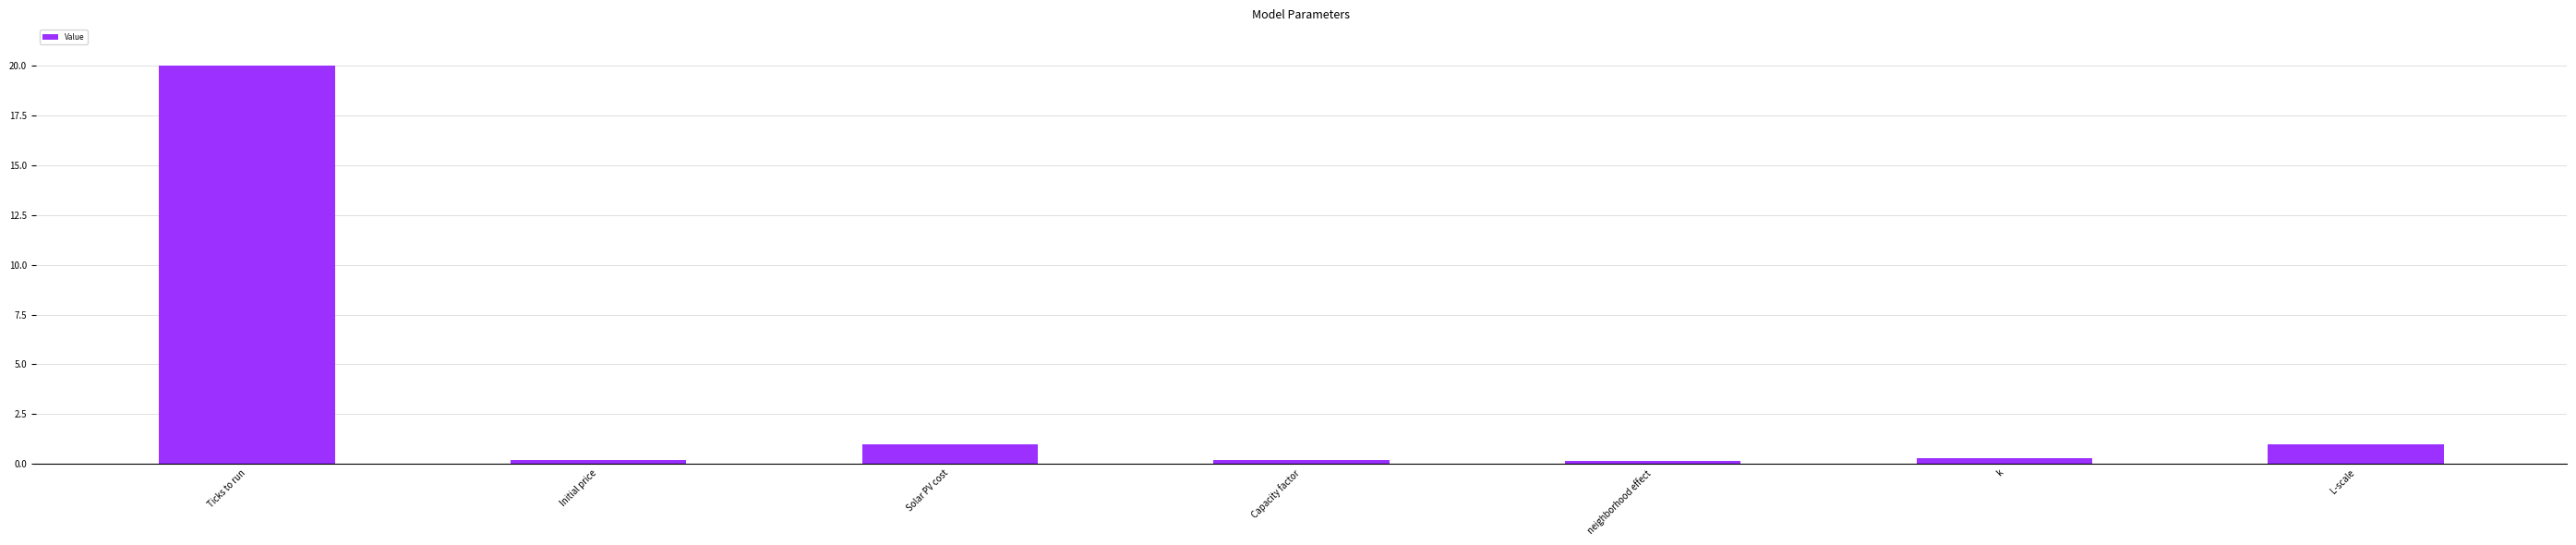

What is the value of the 7th bar from the left?

1.0